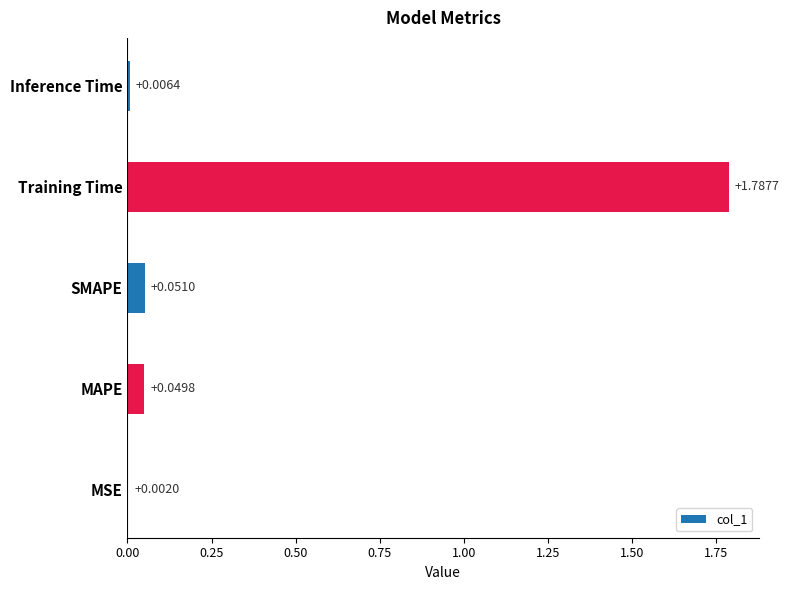

Between MSE and Inference Time, which is larger?

Inference Time